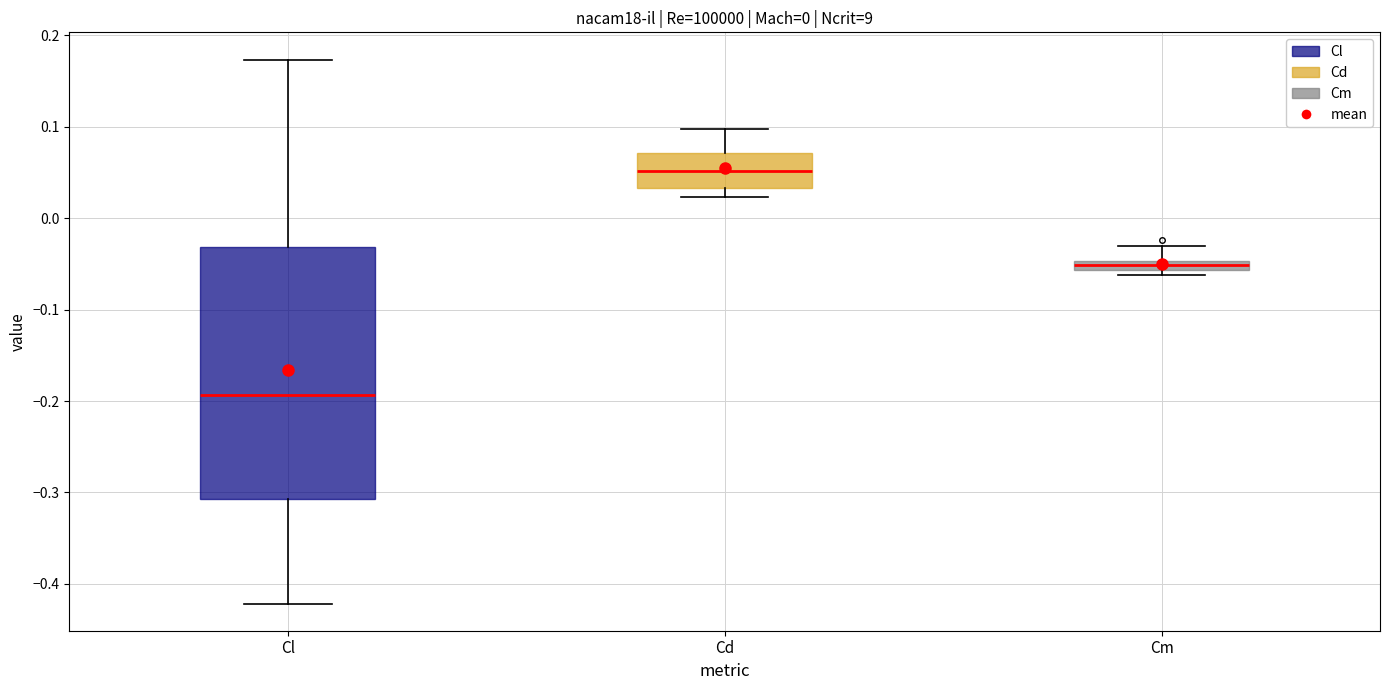

Where does the median line of the box for Cl sit on the y-axis? The values are not printed on the chart, so give them approximately, as read against the axis.

-0.19